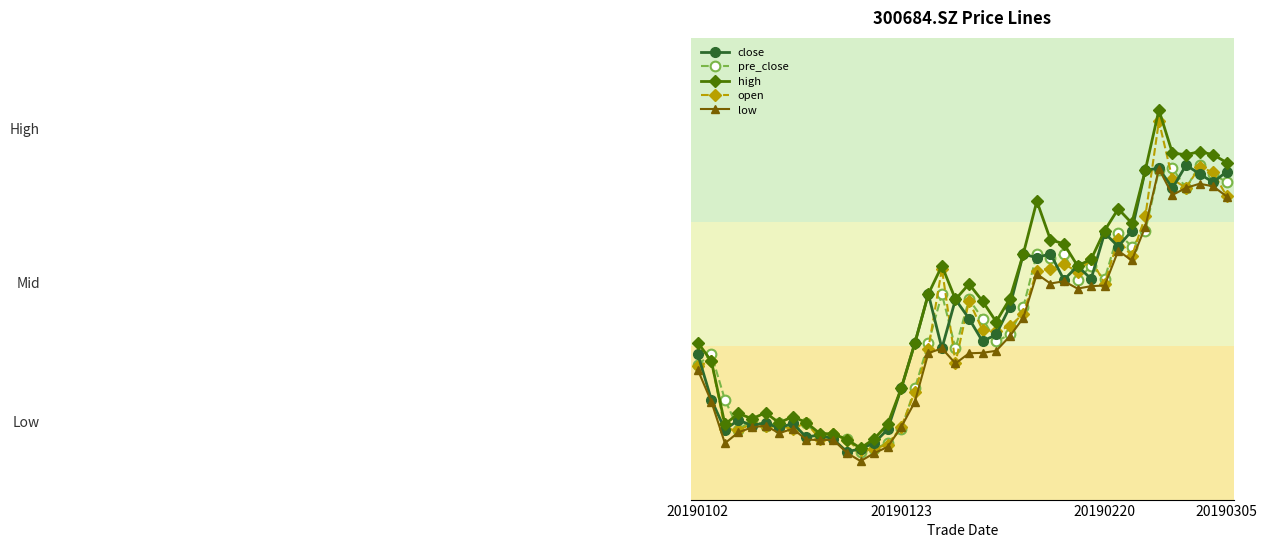

Rank the series by their maximum value, from highest to lowest.

high, open, close, pre_close, low